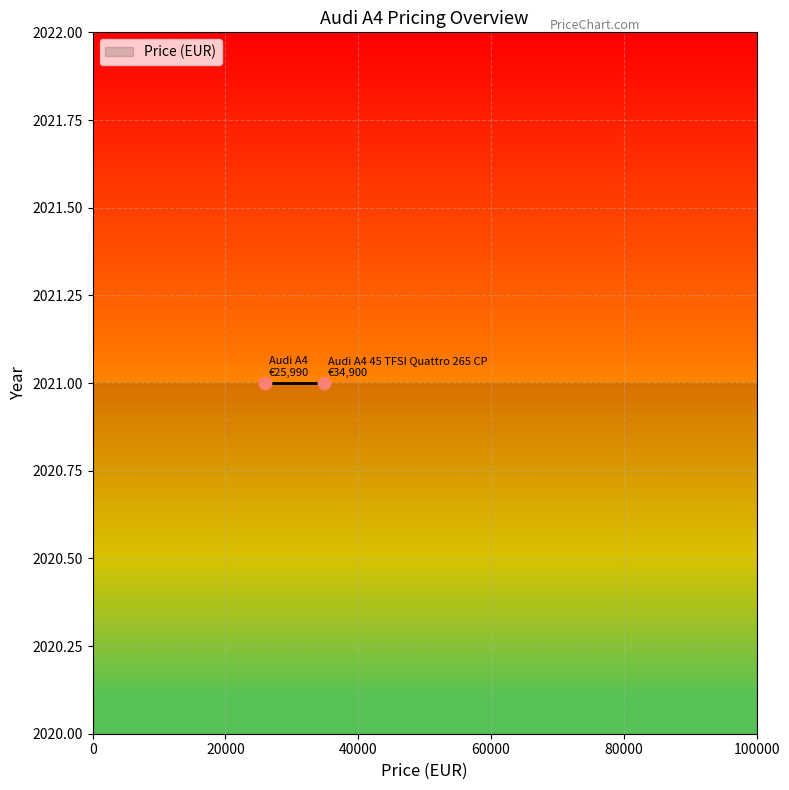

Which has a higher value, Audi A4 45 TFSI Quattro 265 CP or Audi A4?

Audi A4 45 TFSI Quattro 265 CP